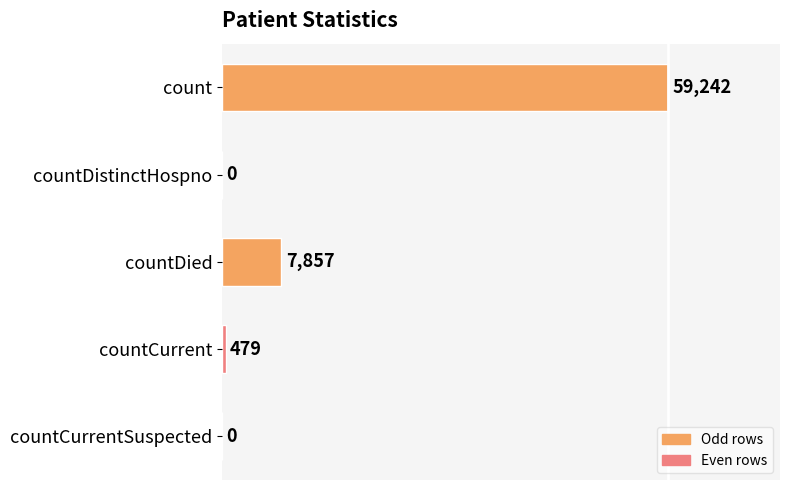

At which label is the value closest to 29621?

countDied